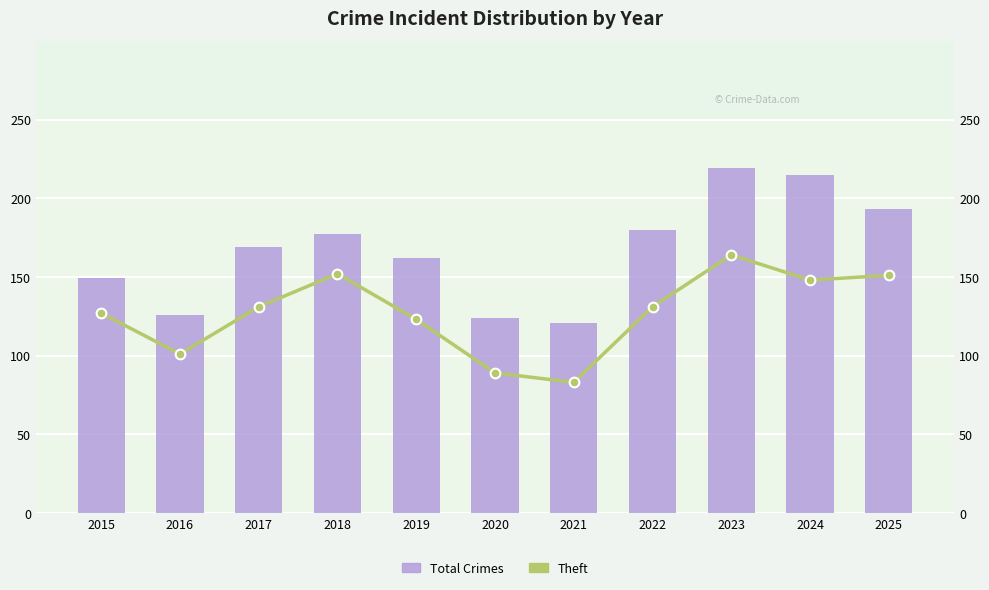

What are all the series names shown in the legend?

Total Crimes, Theft